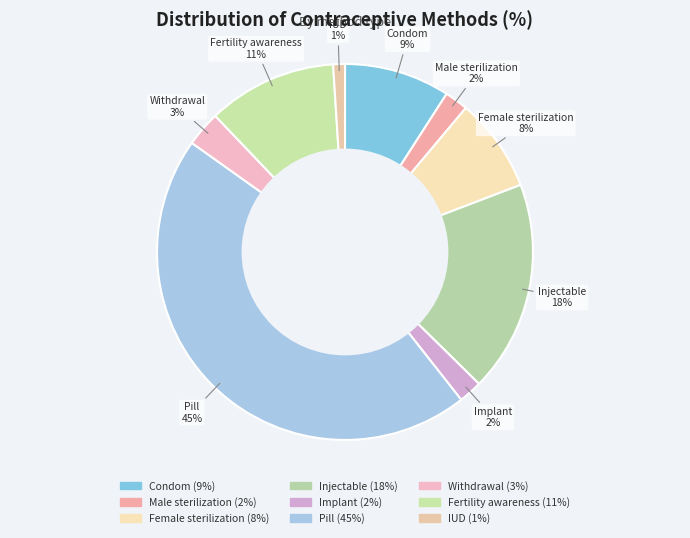

How many segments does this pie chart have?

9